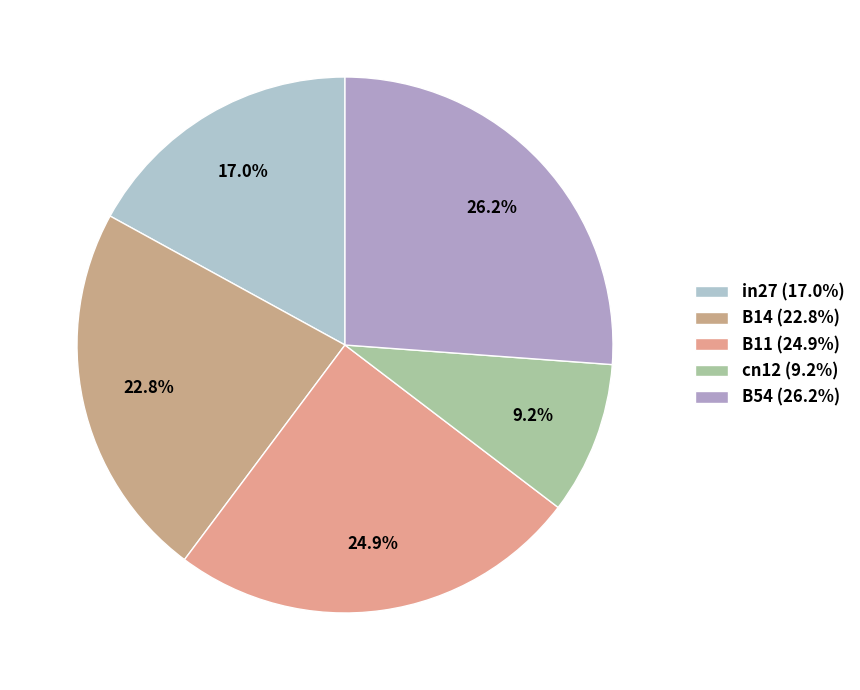

How many segments does this pie chart have?

5